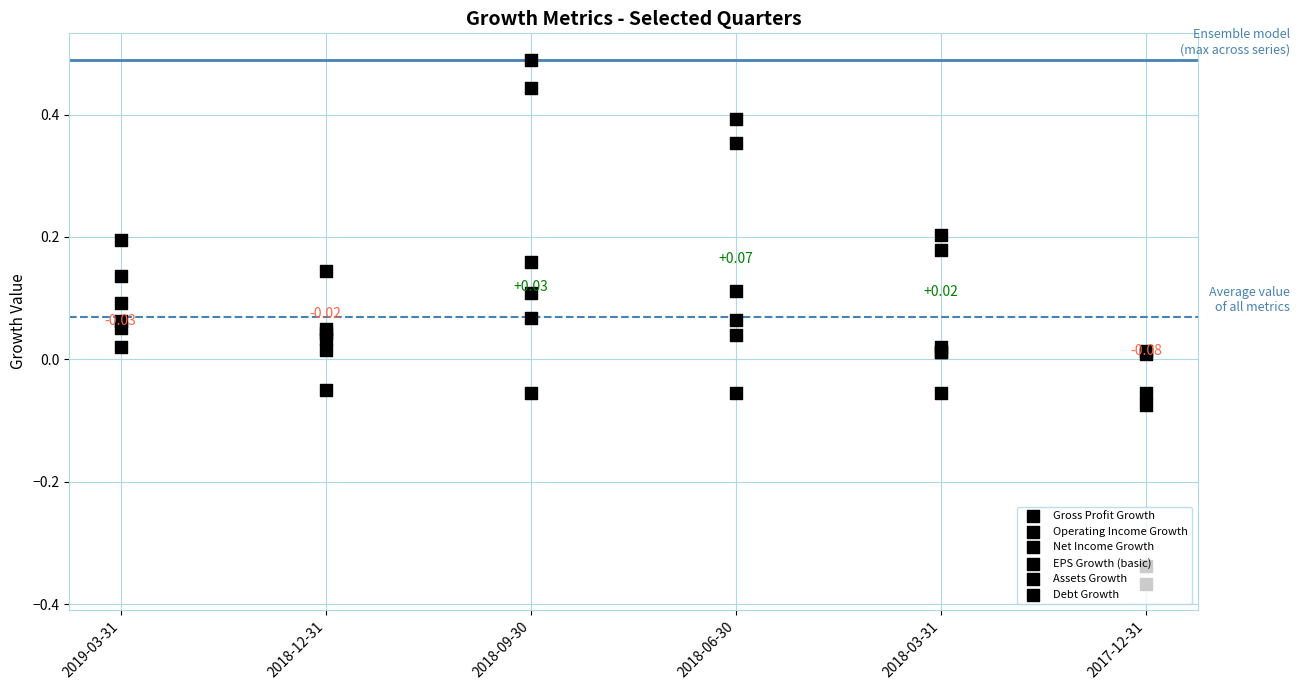

At which category is the sum across all series the highest?

2018-09-30